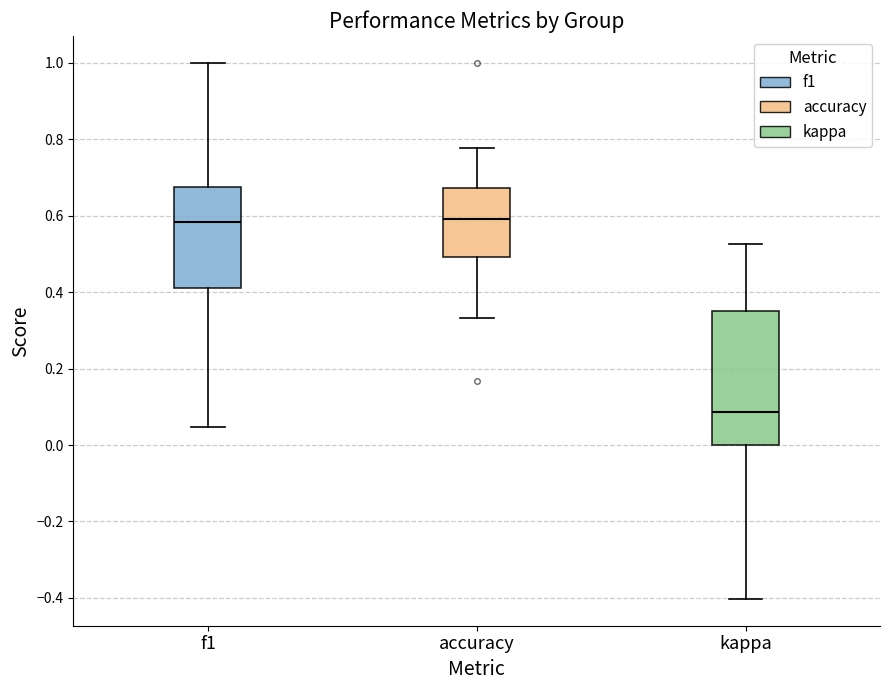

Reading left to right, transcribe this box plot: for each box, give where its median line is, the range the box spans, and where its two whiskers end, as read against the y-axis. The values are not printed on the chart, so give them approximately, as read against the axis.

f1: median 0.58, box 0.42 to 0.68, whiskers 0.04 to 1.00
accuracy: median 0.60, box 0.50 to 0.68, whiskers 0.34 to 0.78
kappa: median 0.08, box 0.00 to 0.34, whiskers -0.40 to 0.52